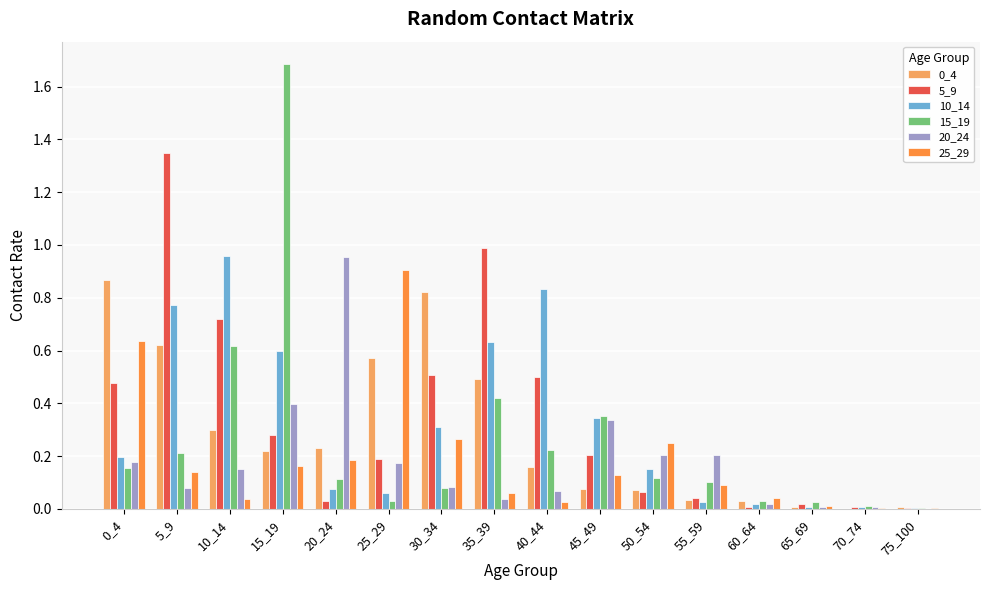

What is the sum of all 0_4 values?

4.5